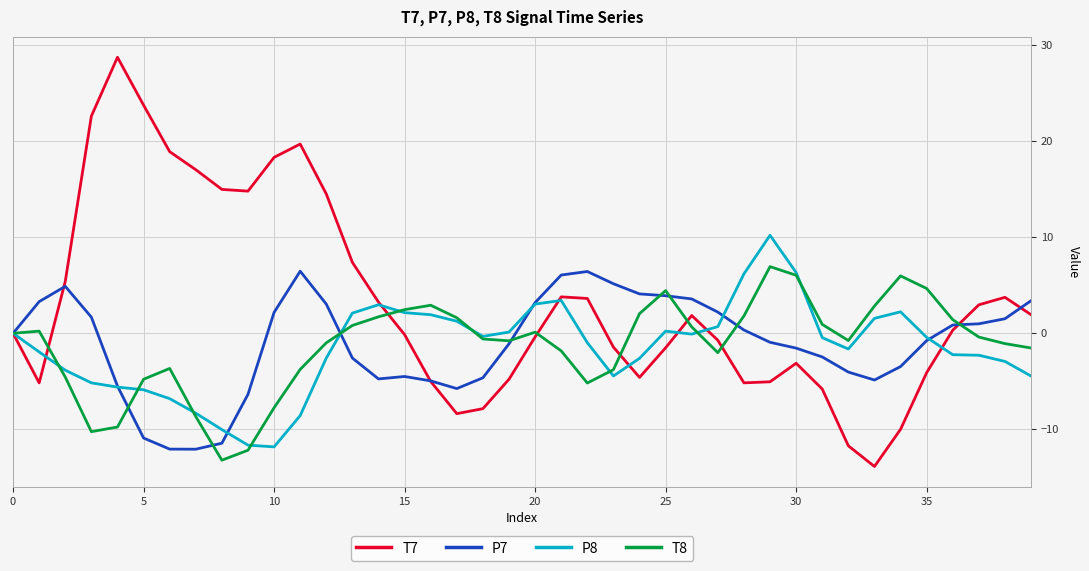

Which series has the largest total across all categories?

T7